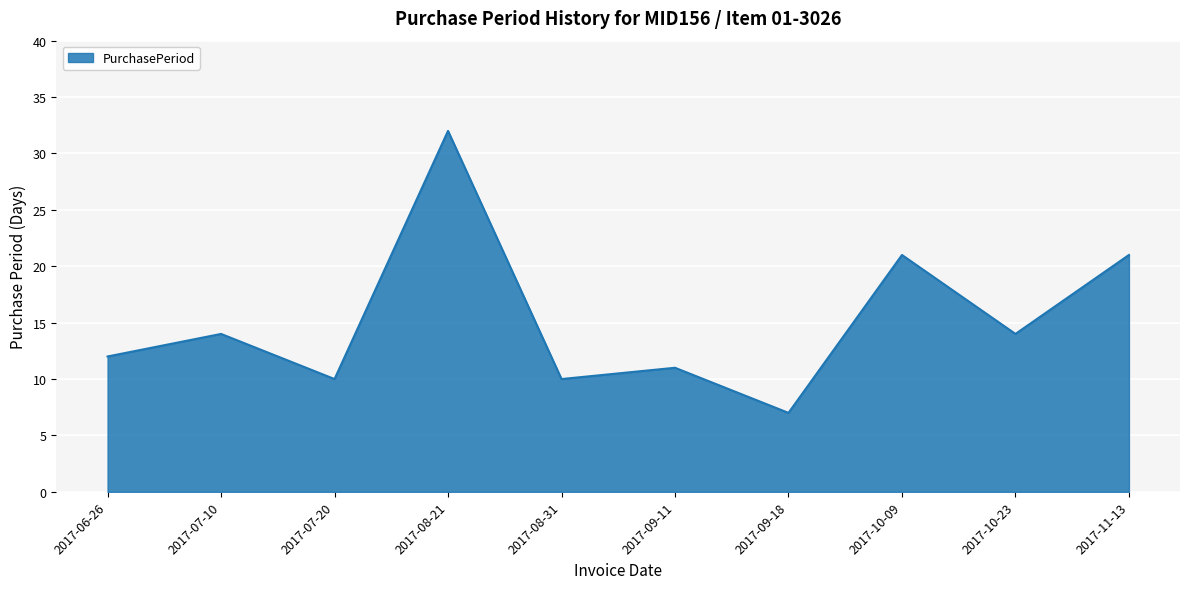

How many interior local valleys (lower than both neighbors) does the data have?

4